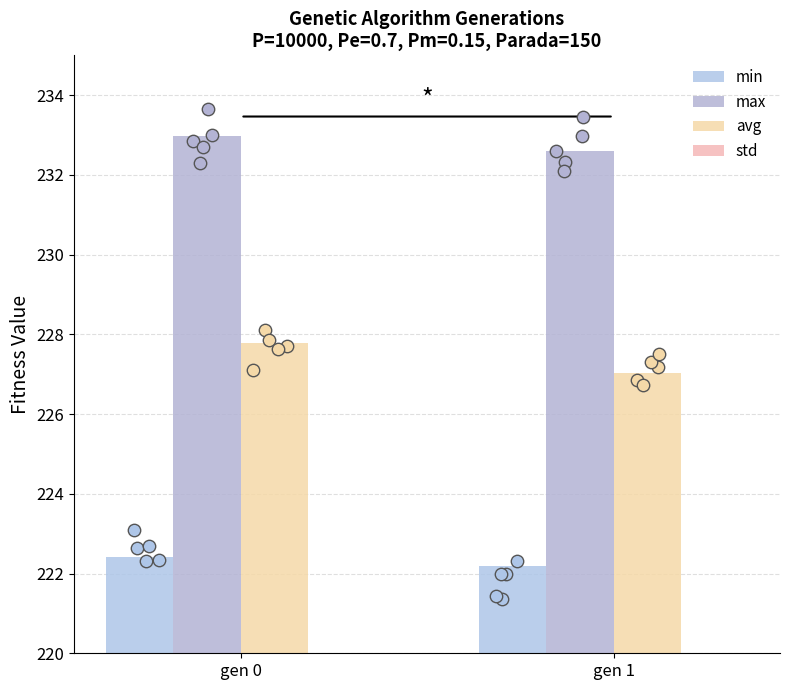

What are all the series names shown in the legend?

min, max, avg, std